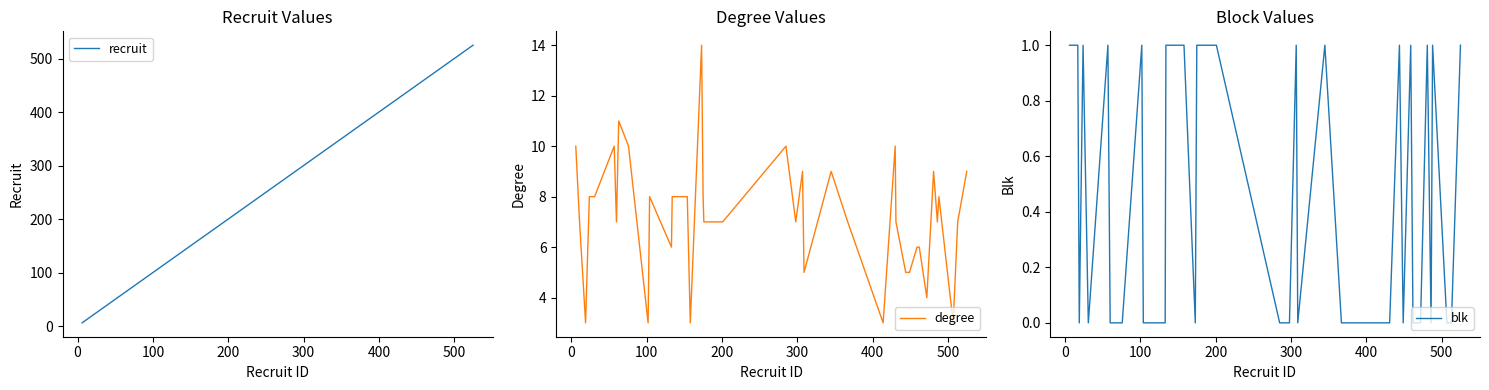

What is the minimum value for degree?

3